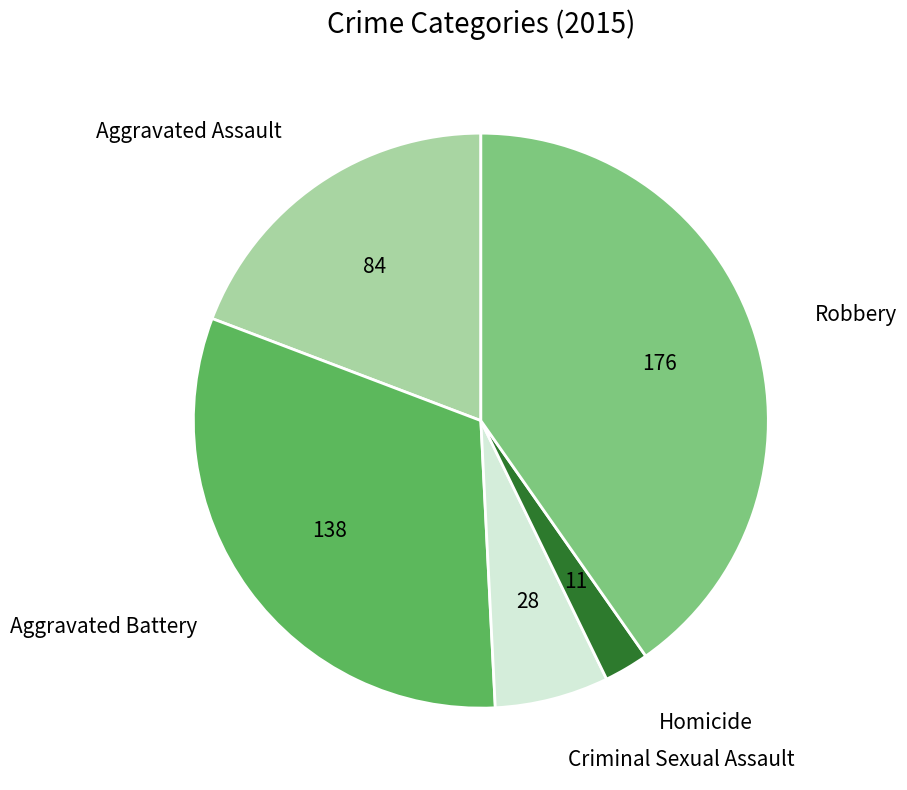

The Robbery slice represents 52% of the pie. True or false?

False